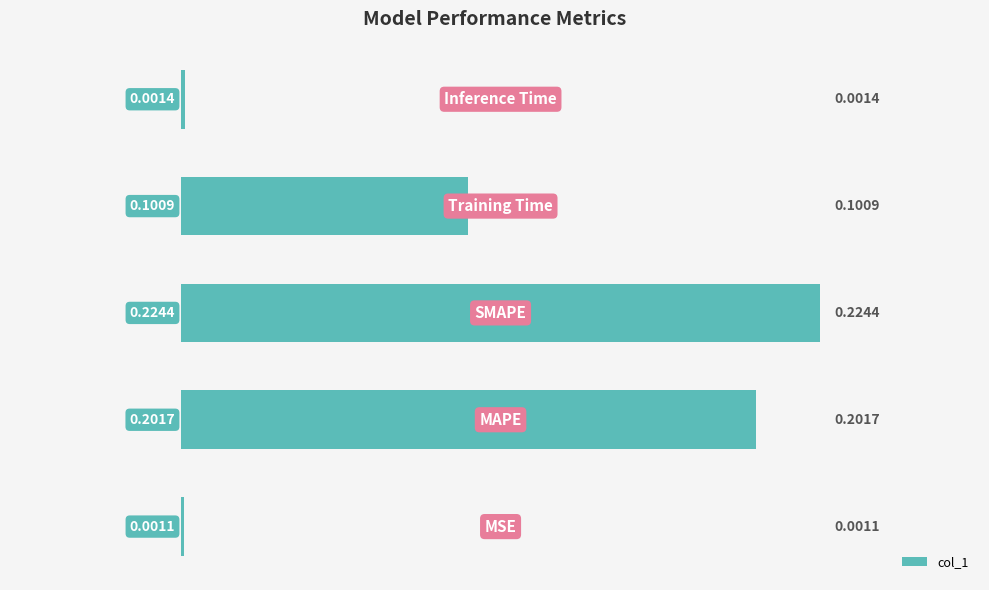

What is the sum of all values?

0.5